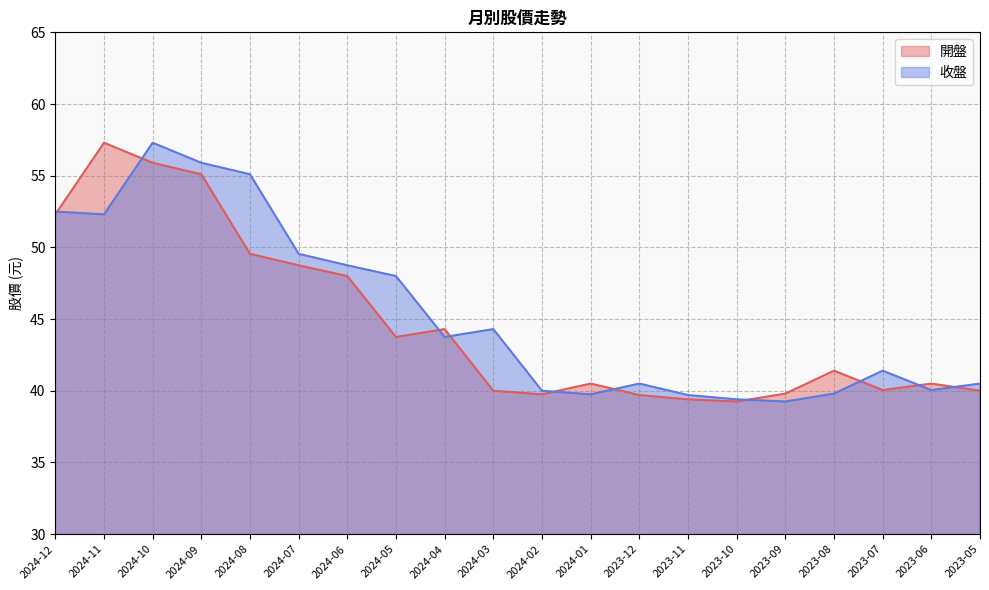

What is the difference between the 開盤 values at 2024-09 and 2024-10?

0.8